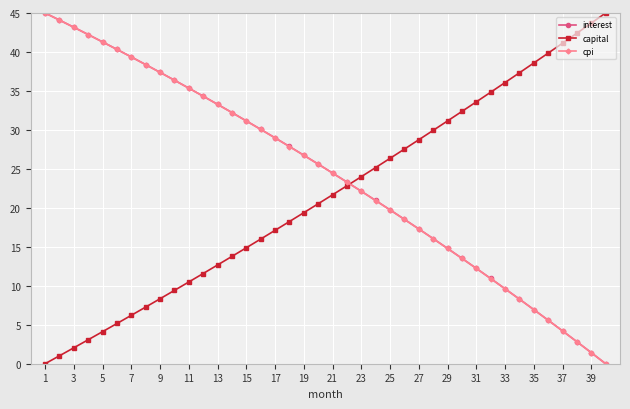

What is the greatest value displayed?

45.0